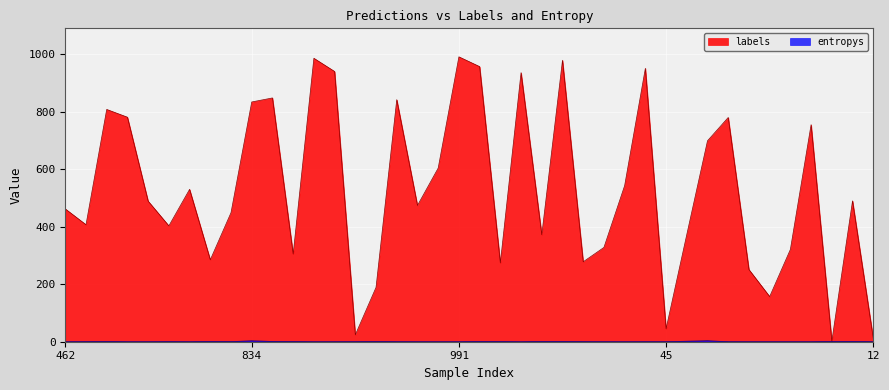

List the series in order of their overall mean, lowest first.

entropys, labels